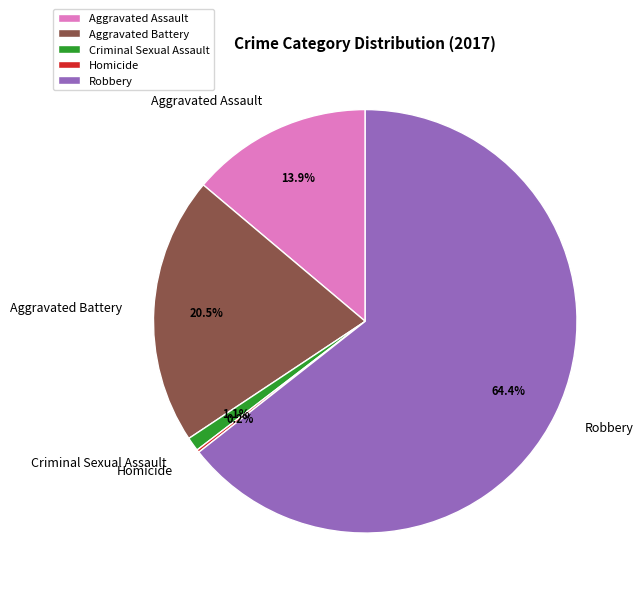

How much of the chart is everything except Aggravated Battery?

79.5%